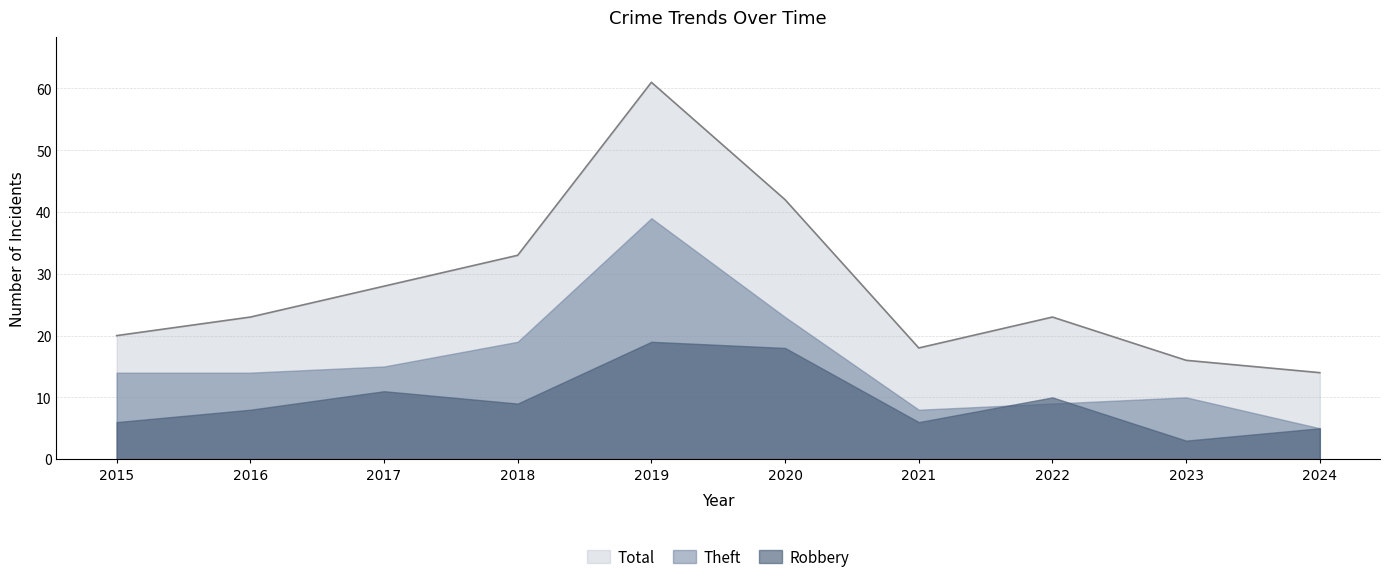

What is the difference between the maximum and minimum values in the Robbery series?

16